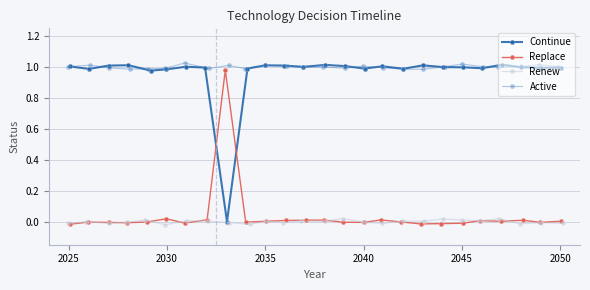

Which series has the largest range (max minus min)?

Continue